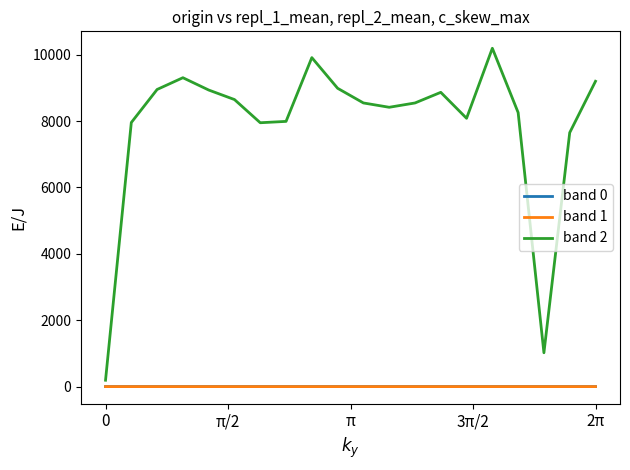

Which series has the largest total across all categories?

band 2